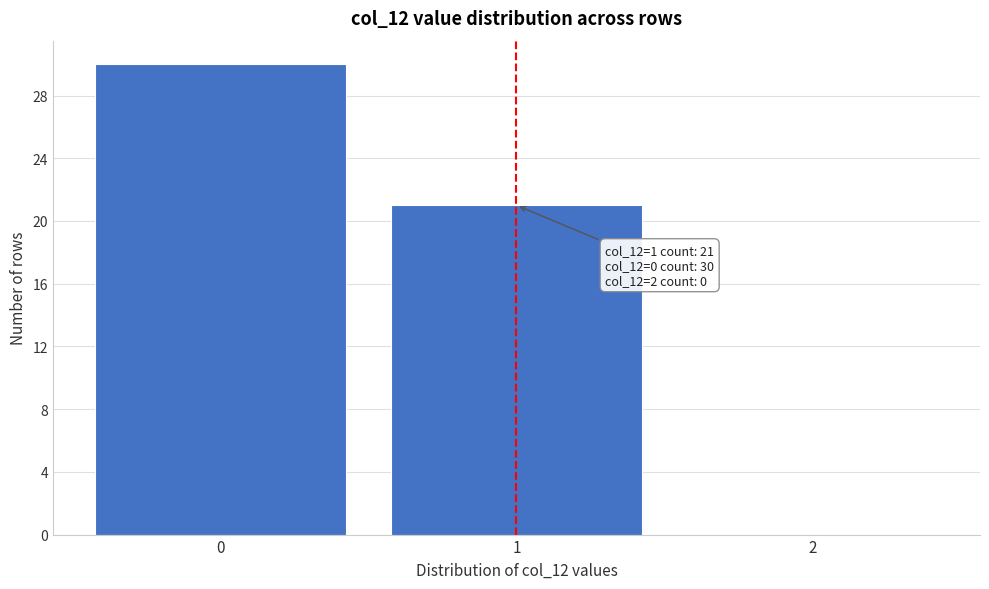

Over which range of the x-axis is the bar tallest?

-0.5 to 0.5